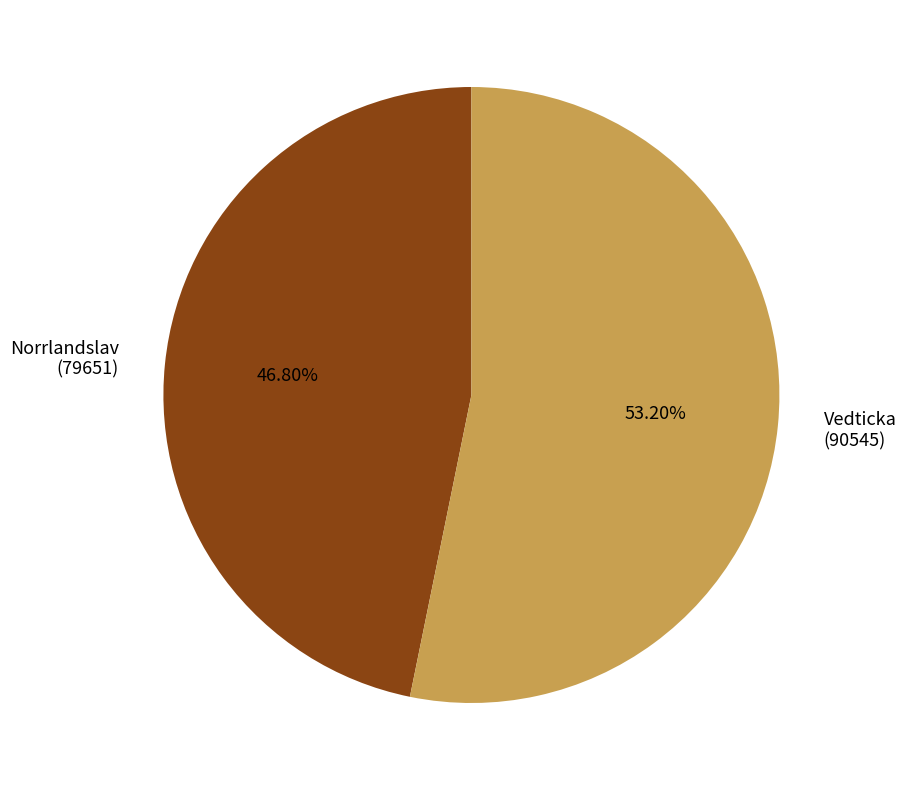

Rank the categories by value from lowest to highest.

Norrlandslav (79651), Vedticka (90545)